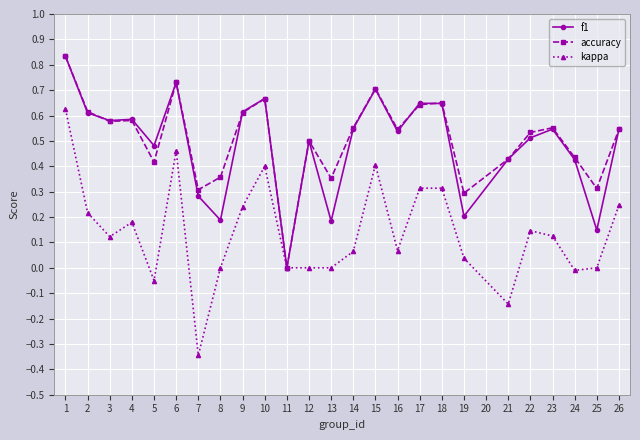

What is the total value across all series at 3?

1.3